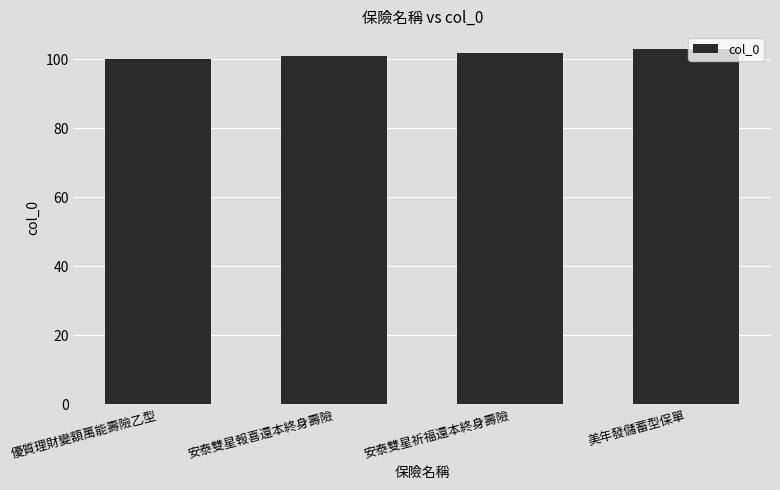

What is the change in value from 安泰雙星報喜還本終身壽險 to 安泰雙星祈福還本終身壽險?

+1